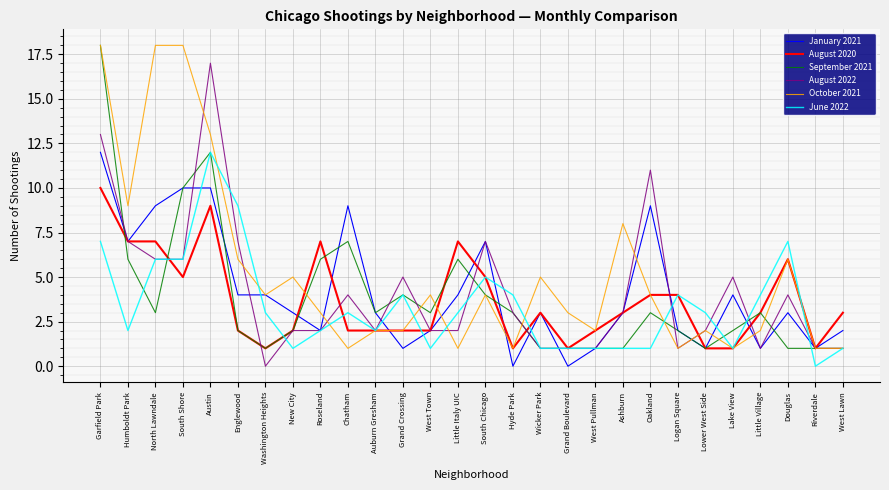

Reading left to right, list all the values displayed in this chart.

January 2021: 12	7	9	10	10	4	4	3	2	9	3	1	2	4	7	0	3	0	1	3	9	2	1	4	1	3	1	2
August 2020: 10	7	7	5	9	2	1	2	7	2	2	2	2	7	5	1	3	1	2	3	4	4	1	1	3	6	1	3
September 2021: 18	6	3	10	12	2	1	2	6	7	3	4	3	6	4	3	1	1	1	1	3	2	1	2	3	1	1	1
August 2022: 13	7	6	6	17	7	0	2	2	4	2	5	2	2	7	3	1	1	1	3	11	1	2	5	1	4	1	1
October 2021: 18	9	18	18	13	6	4	5	3	1	2	2	4	1	4	1	5	3	2	8	4	1	2	1	2	6	1	1
June 2022: 7	2	6	6	12	9	3	1	2	3	2	4	1	3	5	4	1	1	1	1	1	4	3	1	4	7	0	1